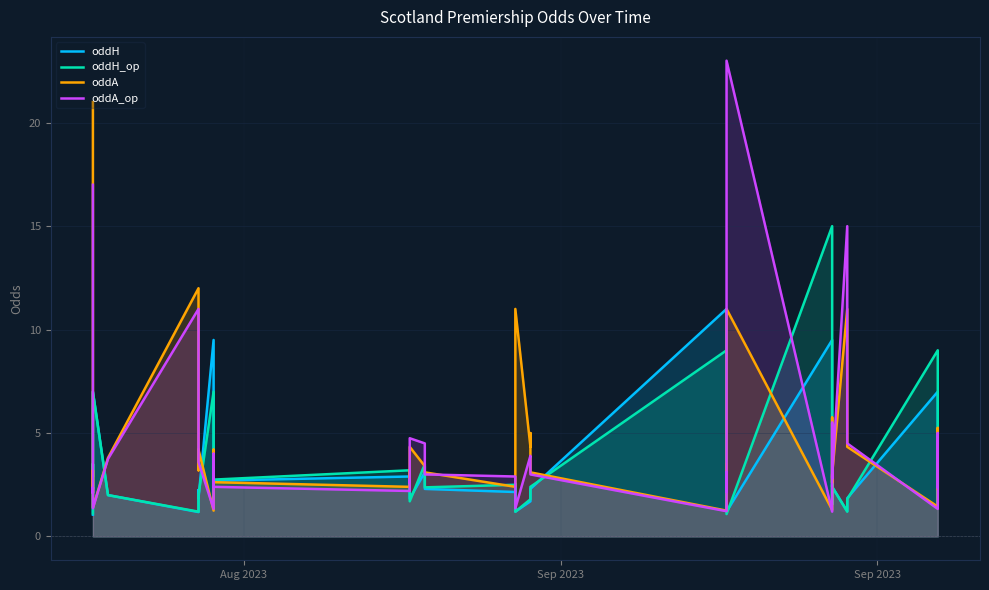

Which series ends up on top after the final intersection of oddH and oddA_op?

oddH